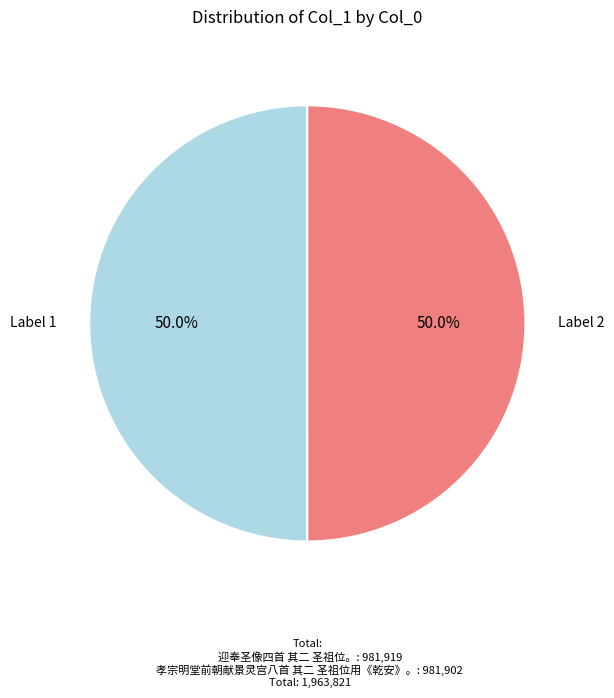

Rank the categories by value from highest to lowest.

迎奉圣像四首 其二 圣祖位。, 孝宗明堂前朝献景灵宫八首 其二 圣祖位用《乾安》。